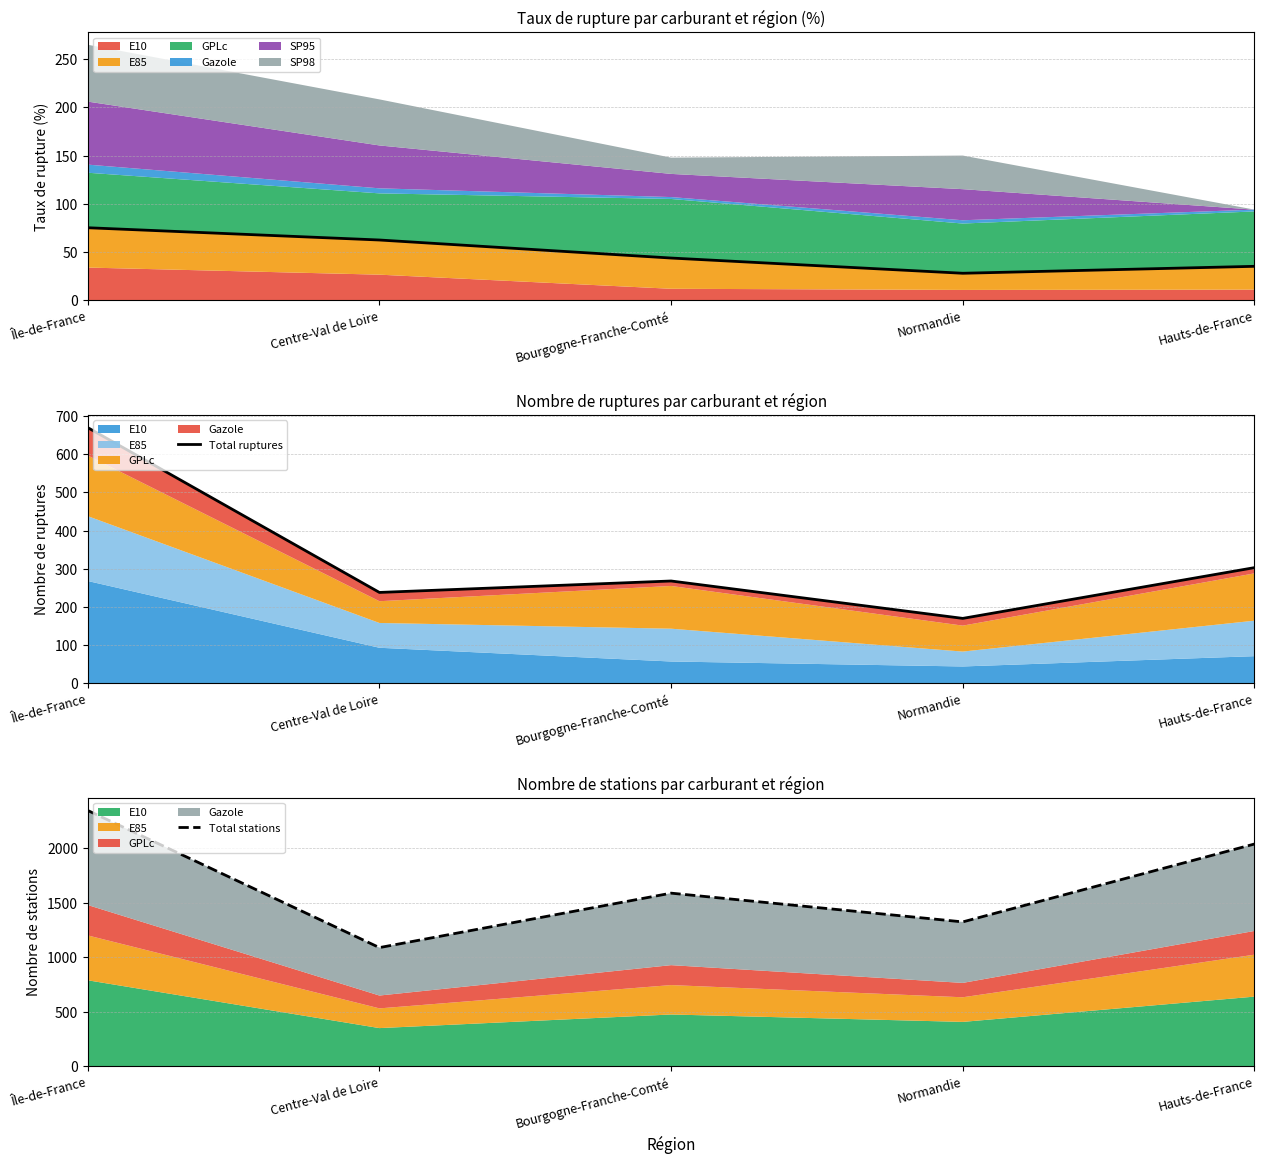

What is the total value across all series at Île-de-France?

3092.3